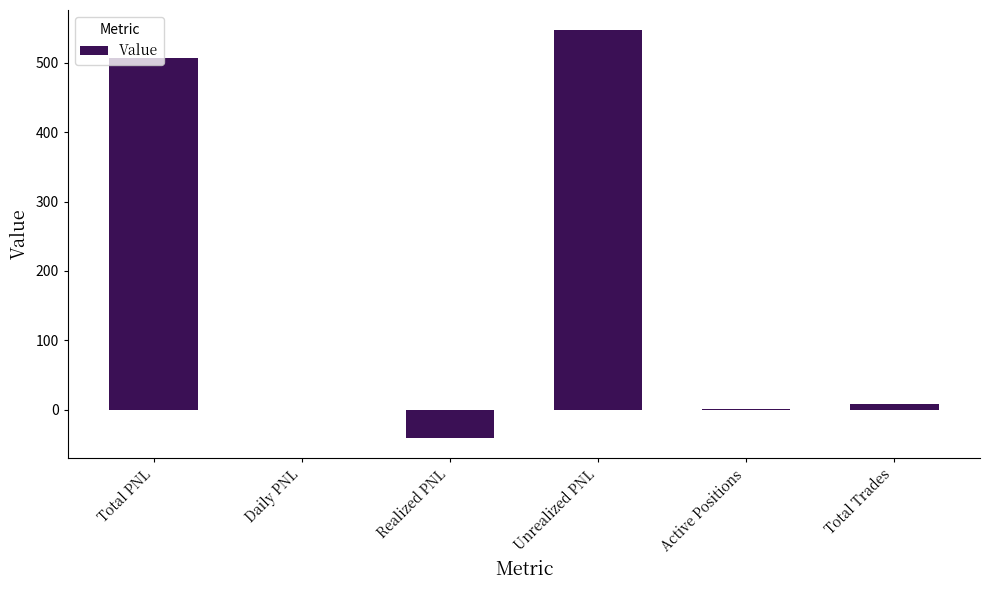

What is the greatest value displayed?

546.8